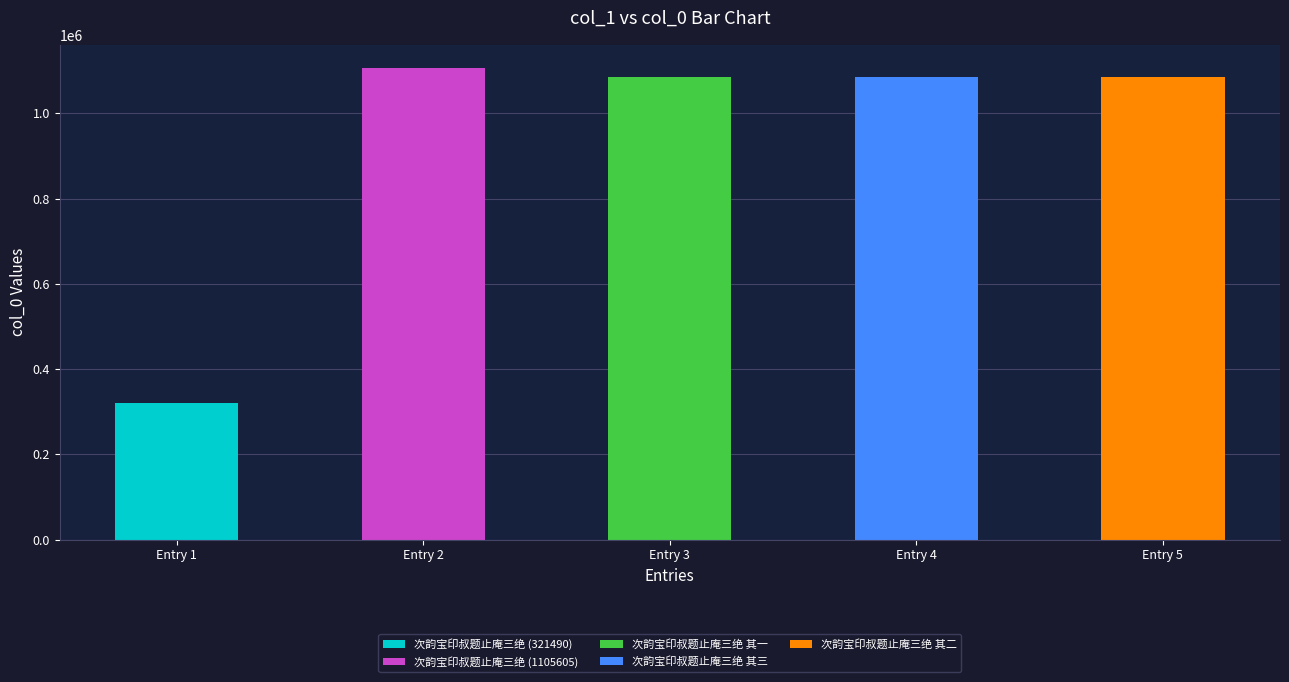

What is the value of the 2nd bar from the left?

1105605